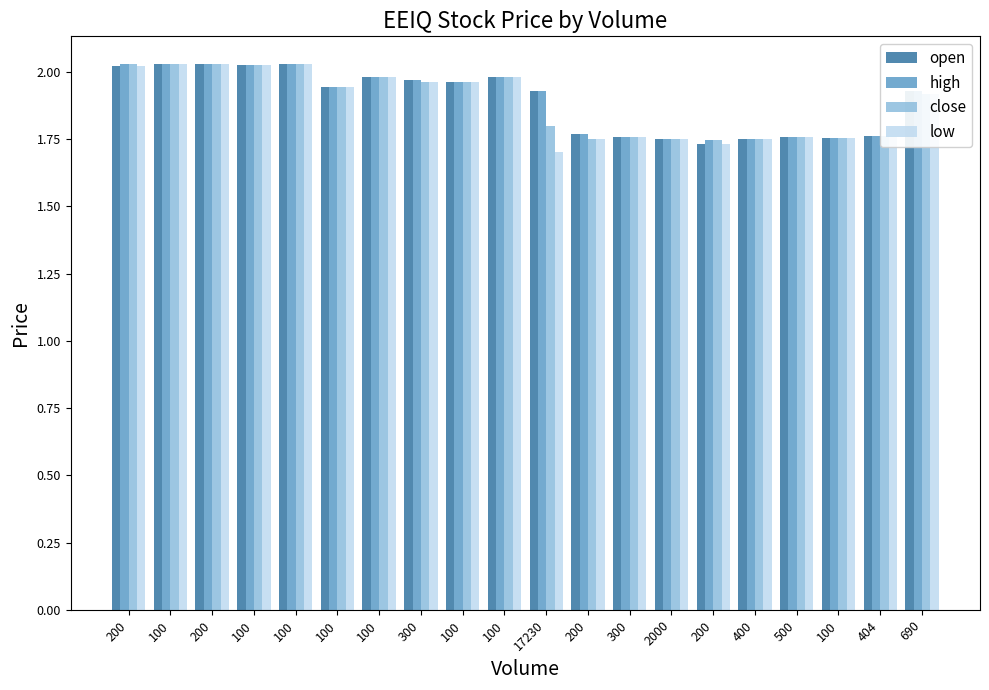

What is the value of the low bar at the 15th from the left?

2.0